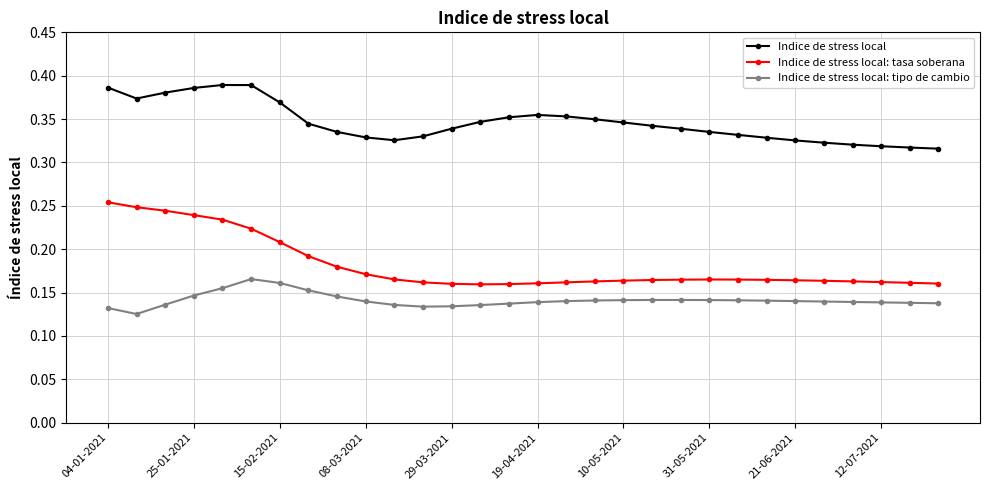

How many Indice de stress local: tasa soberana values are between 0 and 1?

30